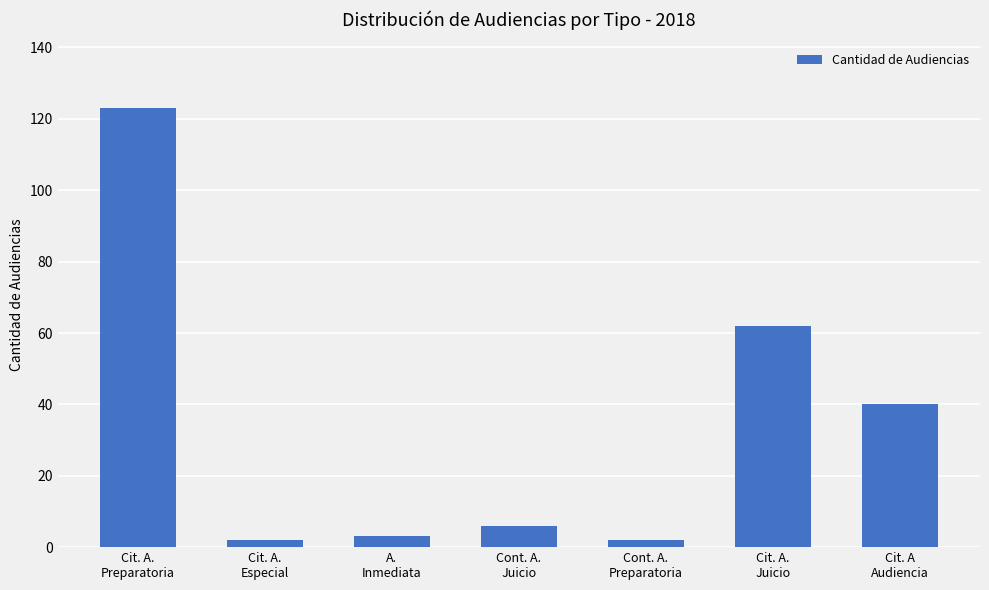

What is the maximum value shown in the chart?

123